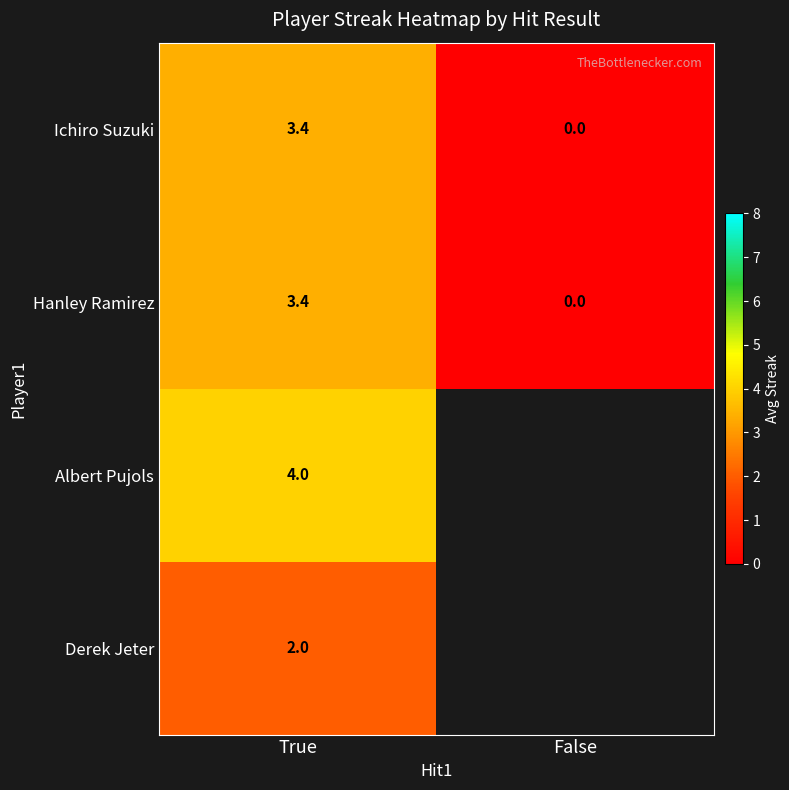

What is the total value across all series at True?

12.8